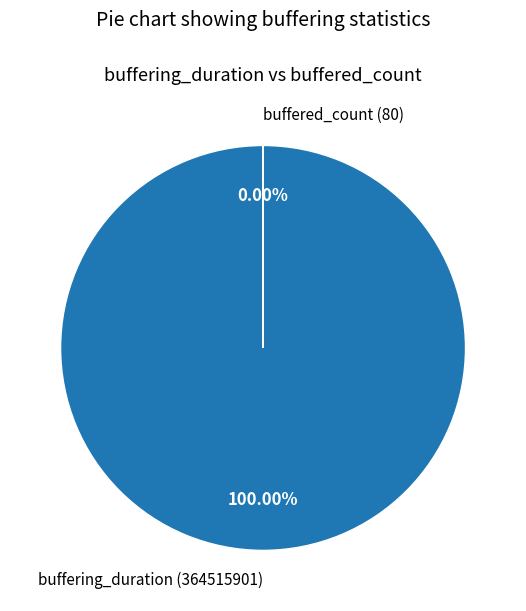

Which category has the biggest portion of the pie?

buffering_duration